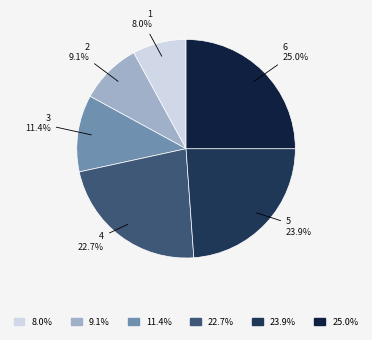

Does any single category account for the majority?

No